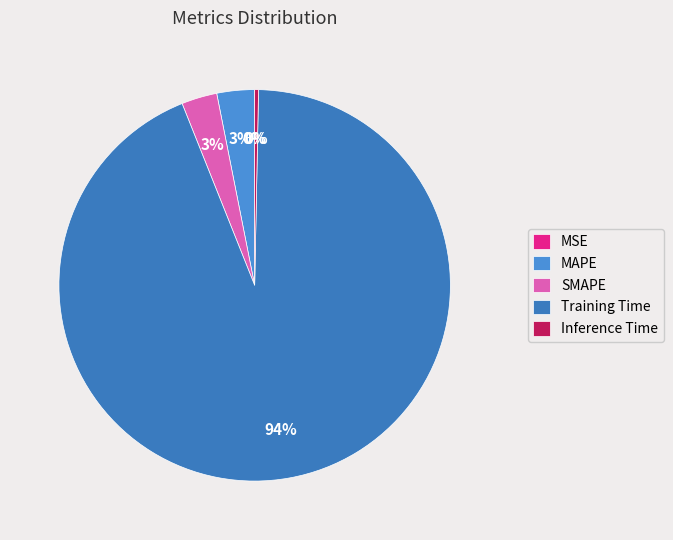

Does any single category account for the majority?

Yes